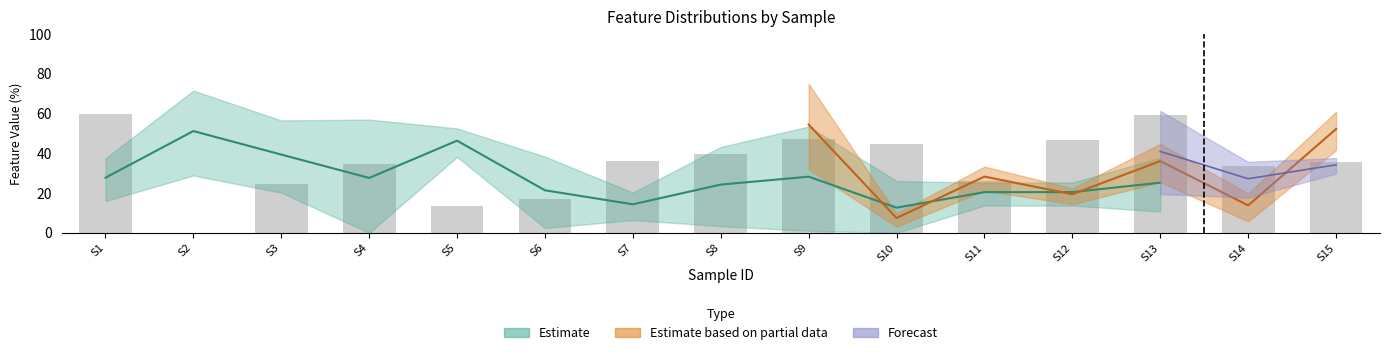

Is it true that symmetry equals 36.2 at 844582?

False